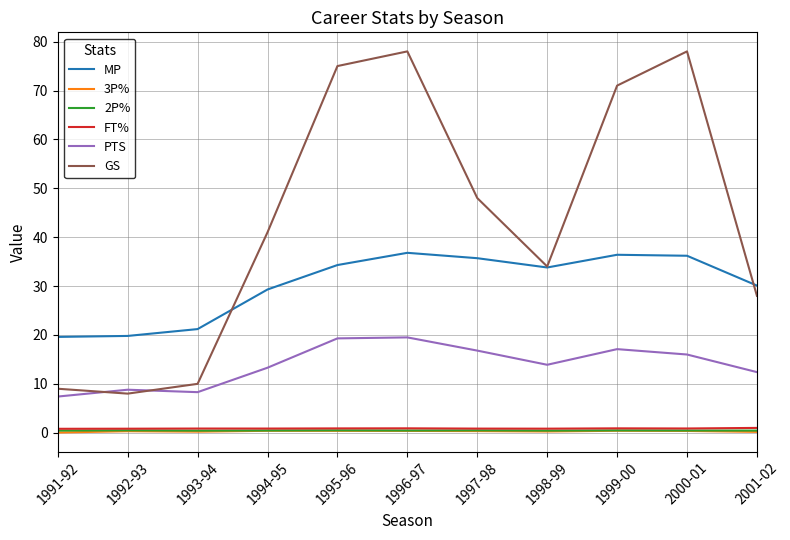

What is the total value across all series at 2000-01?

131.9